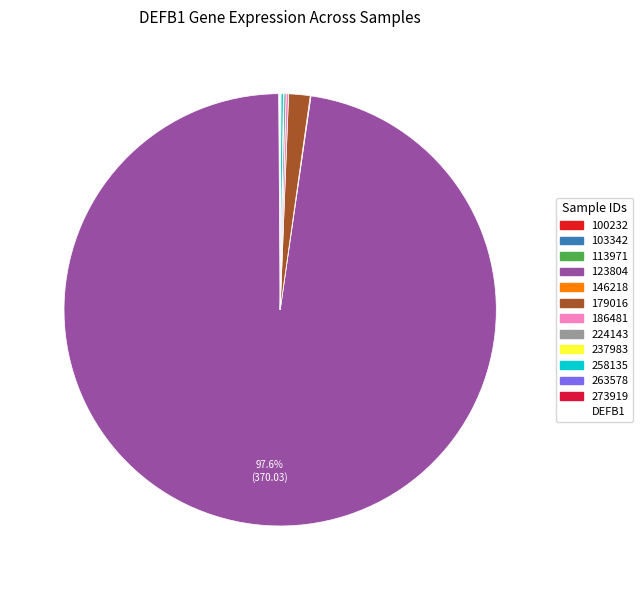

Which category has the smallest portion of the pie?

263578